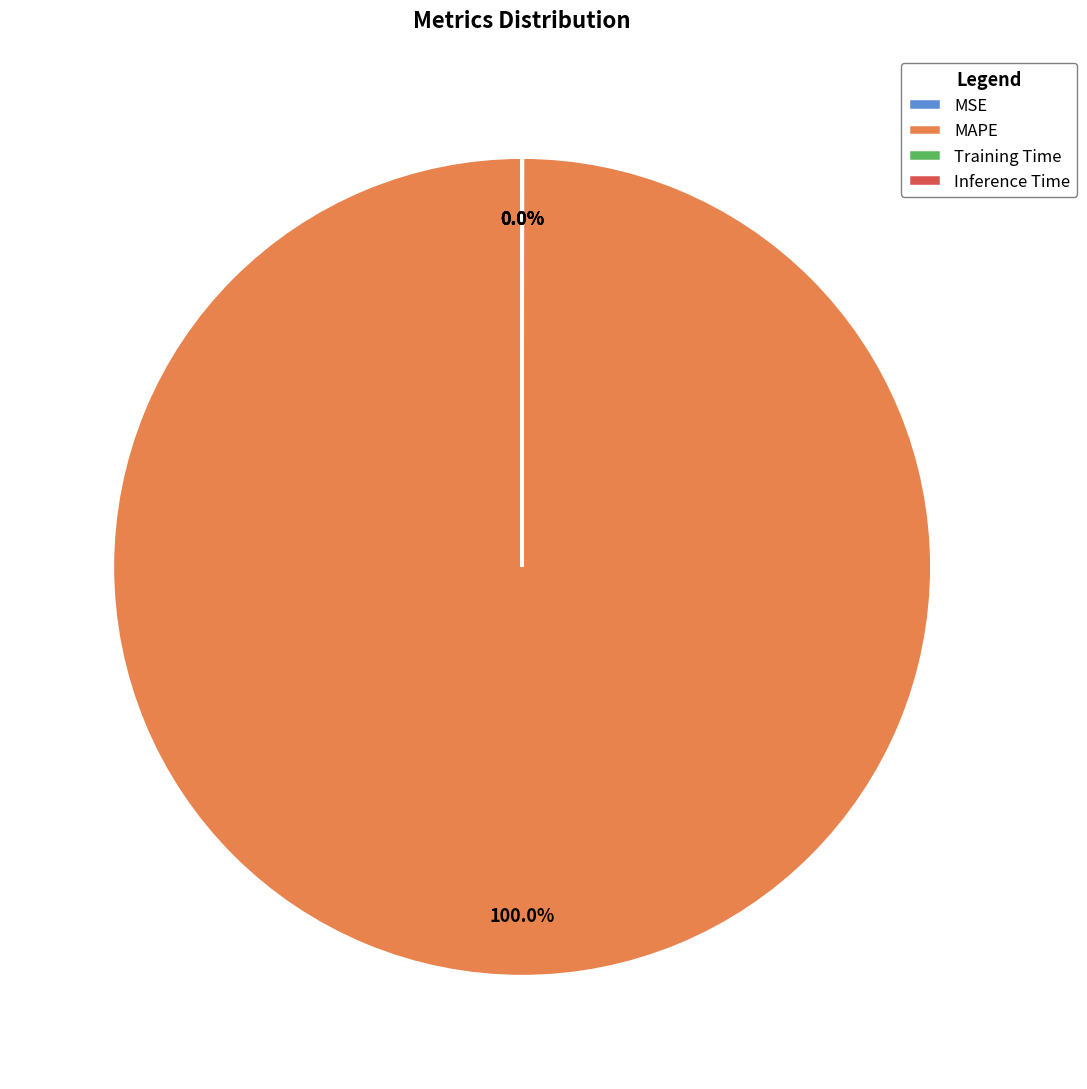

Which category has the biggest portion of the pie?

MAPE